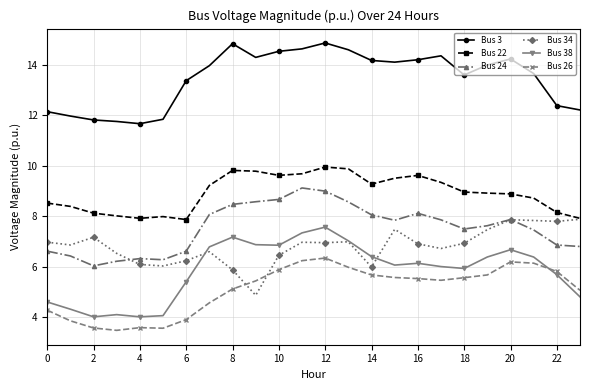

True or false: Bus 34 has more than 2 interior local peaks.

True